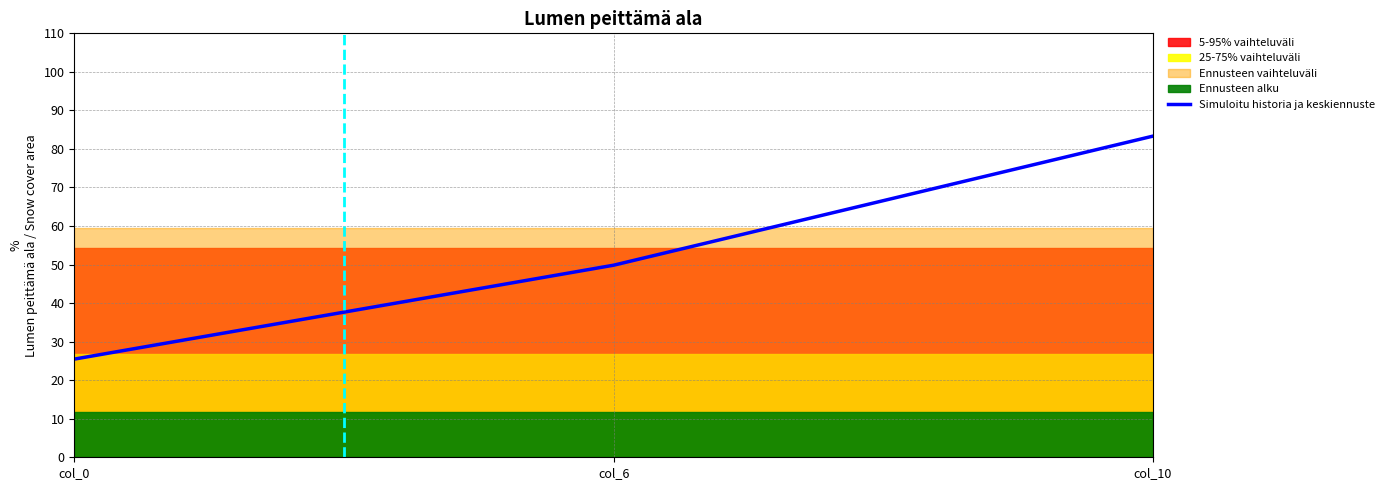

Rank the categories by value from lowest to highest.

col_0, col_6, col_10